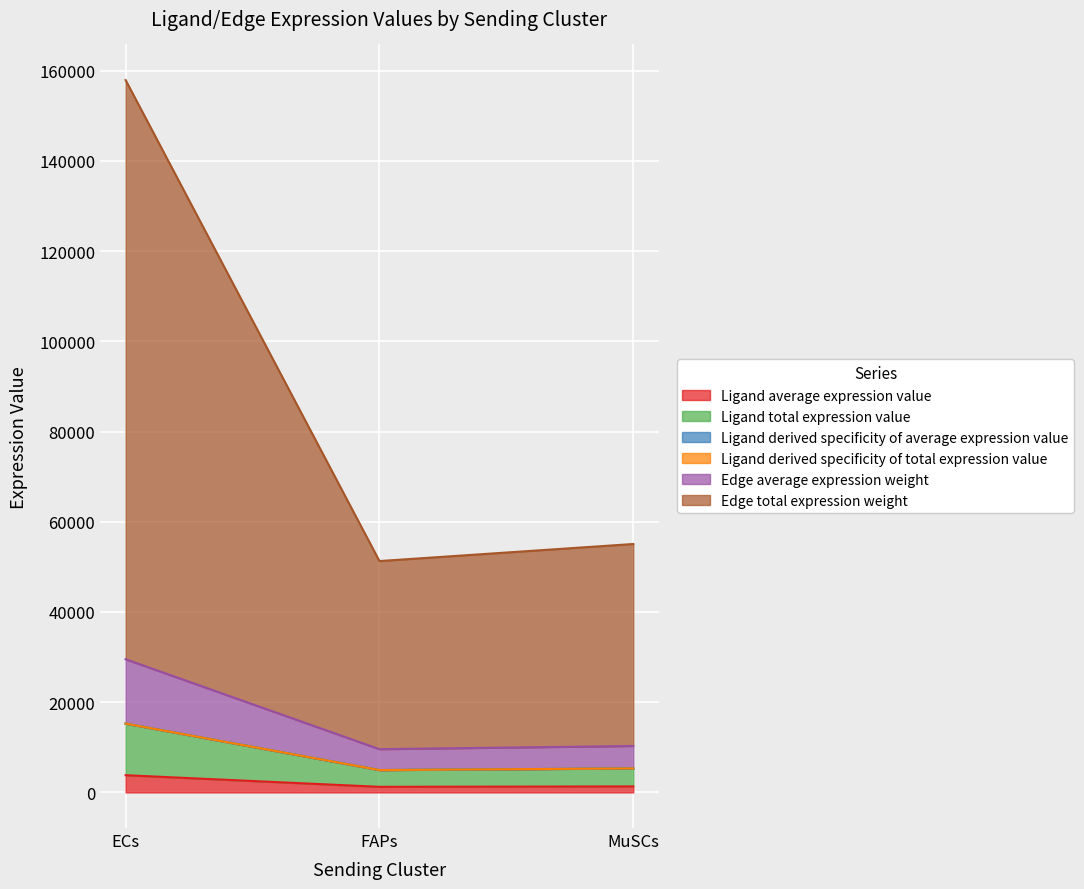

At how many categories does at least one series exceed 137364?

1